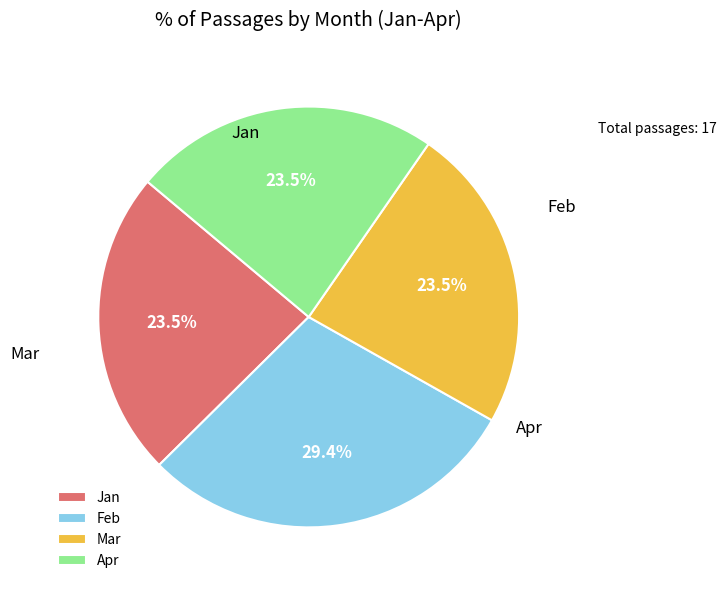

The Mar slice represents 24% of the pie. True or false?

True